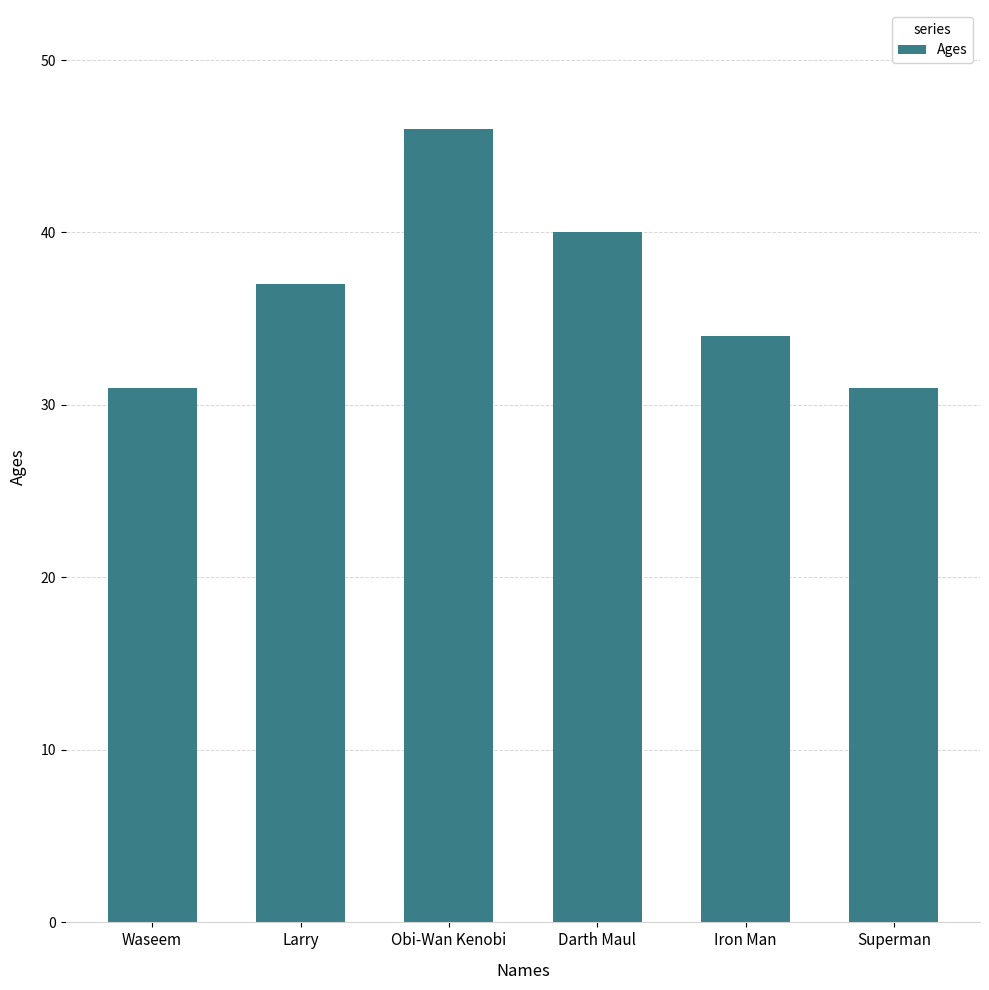

What is the change in value from Waseem to Larry?

+6